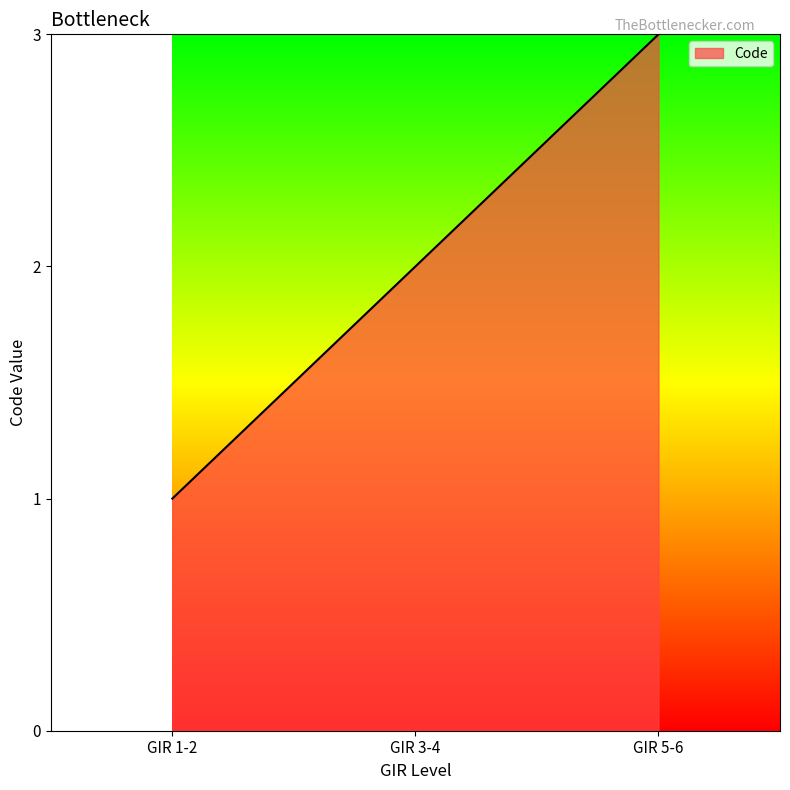

What position from the right is GIR 5-6?

1